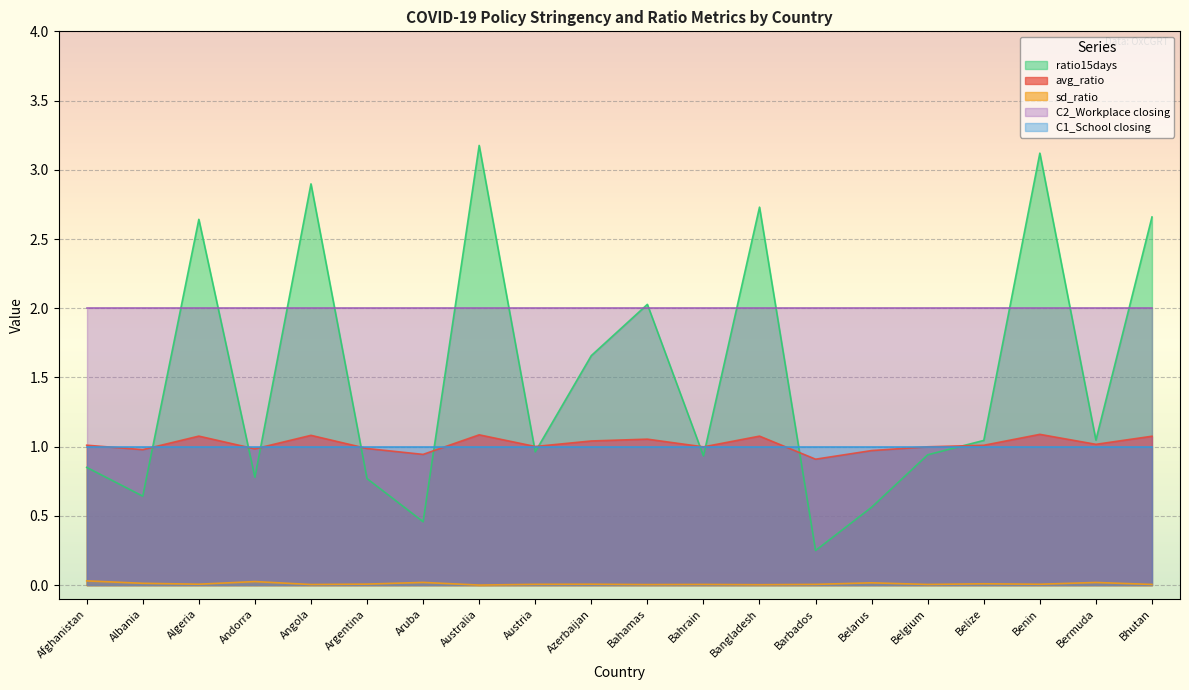

How many interior local peaks does the sd_ratio series have?

7